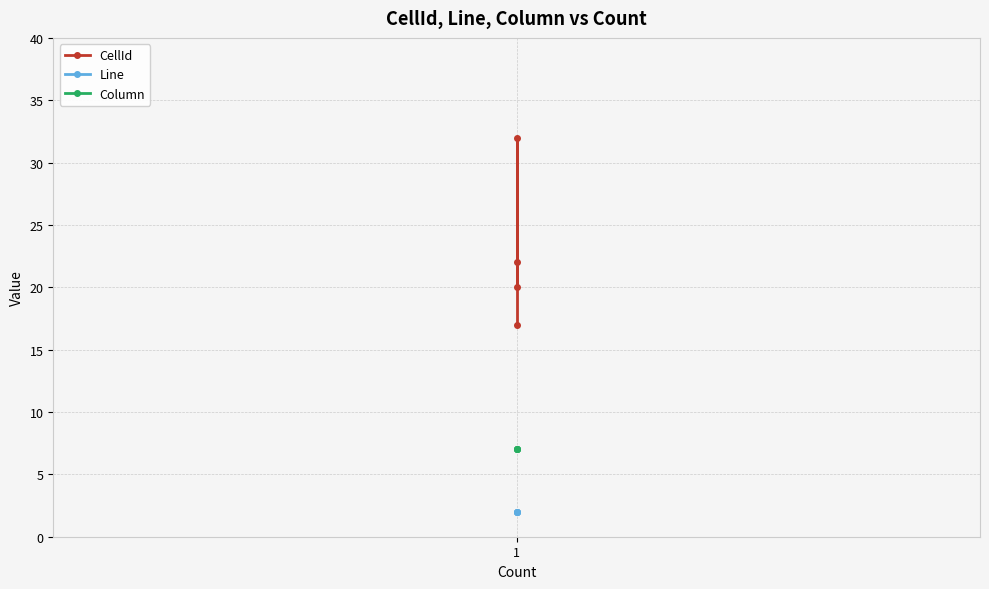

What are all the series names shown in the legend?

CellId, Line, Column